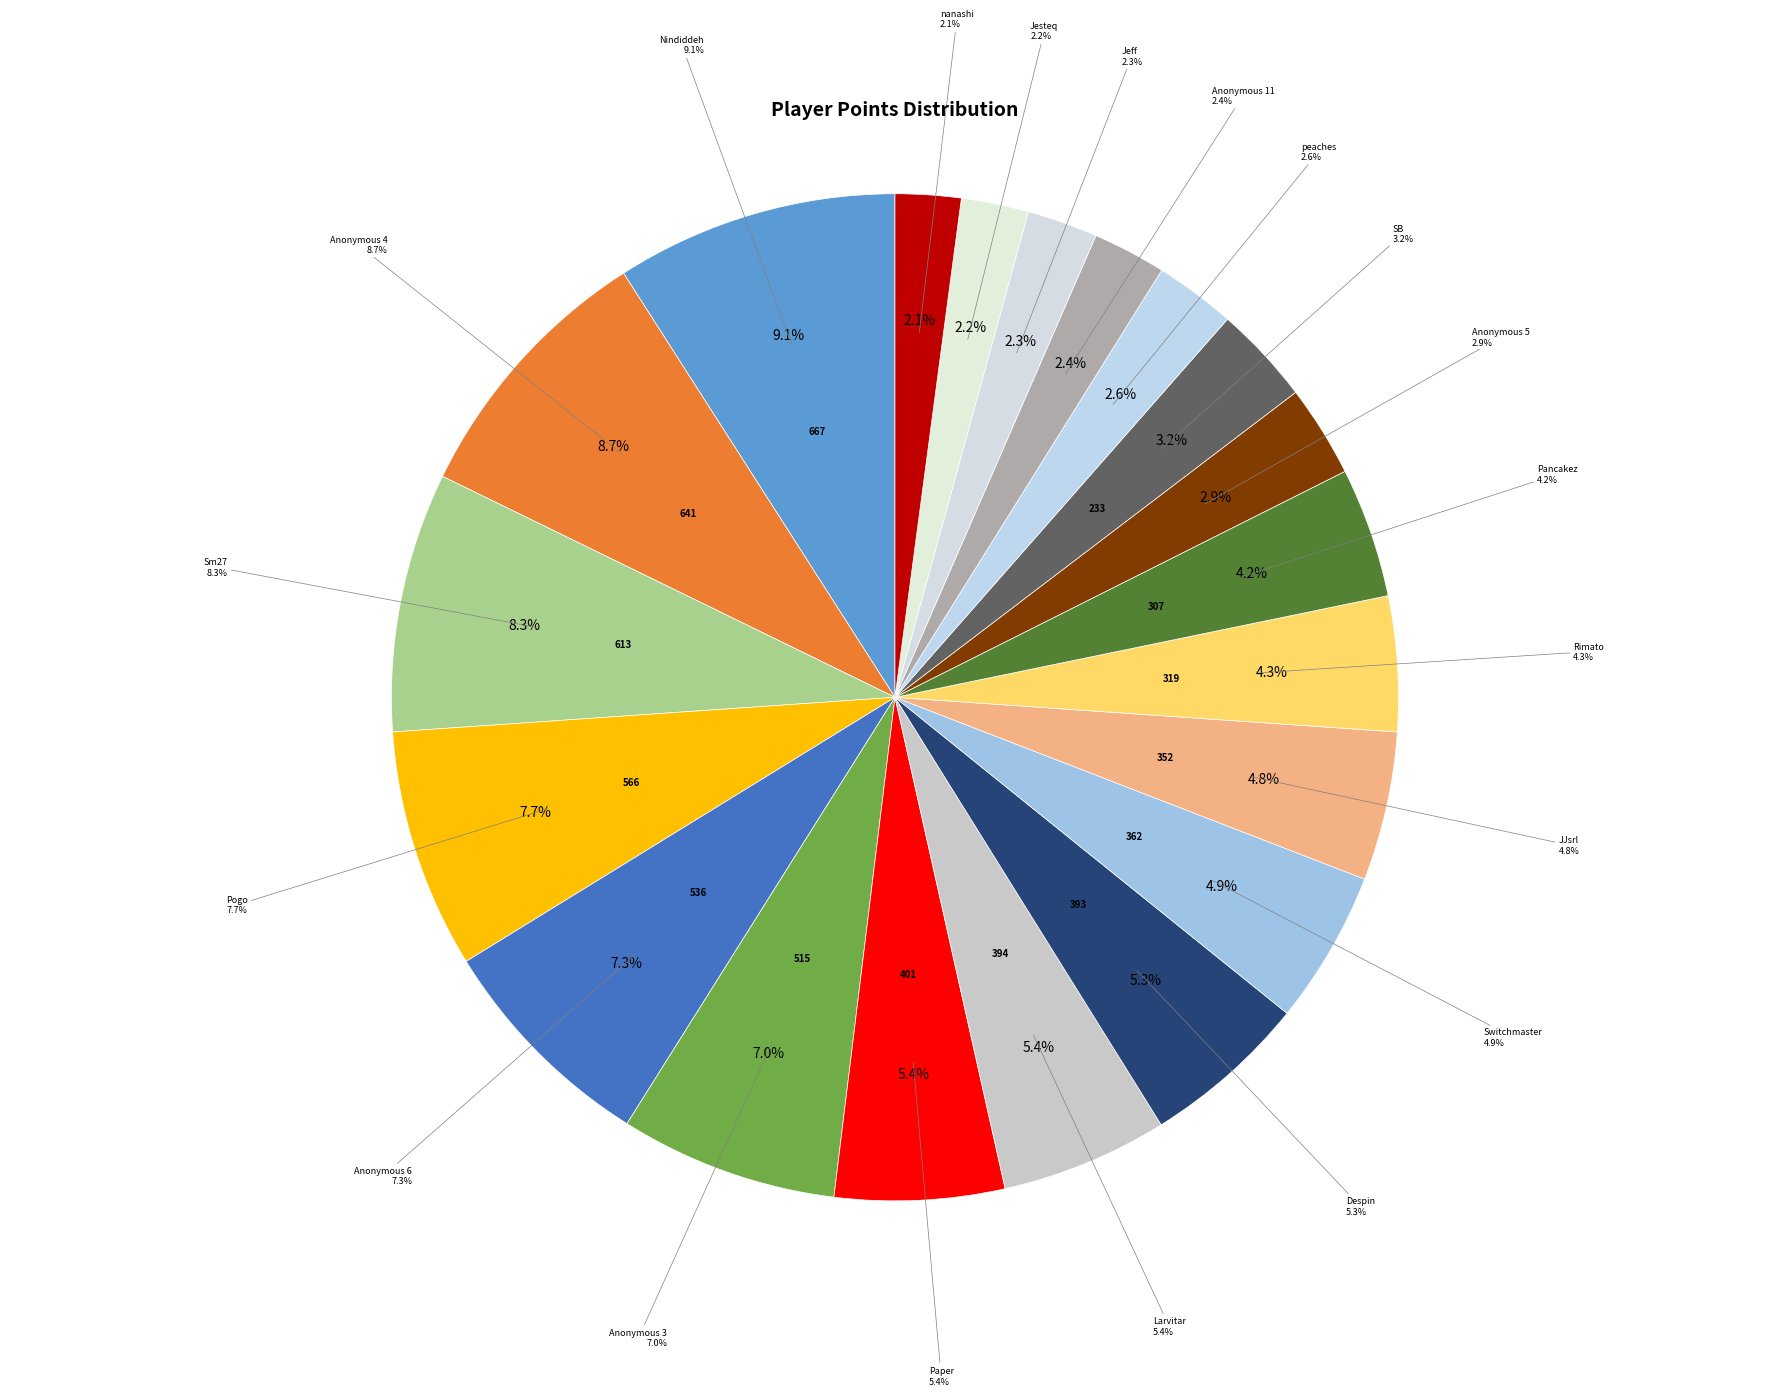

What percentage is NOT represented by nanashi?

97.9%